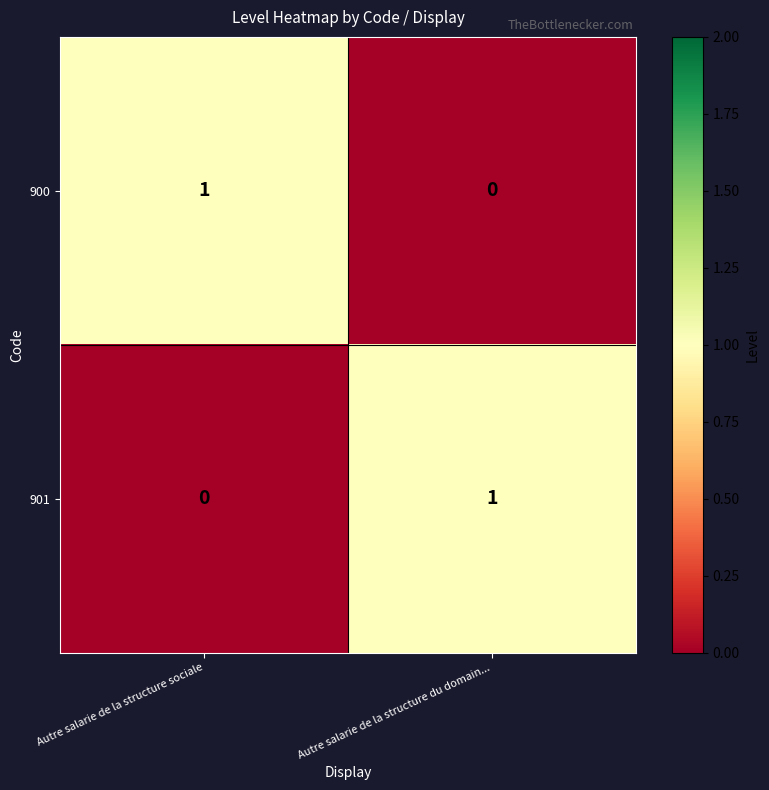

At which label is 901 closest to 0?

Autre salarie de la structure sociale